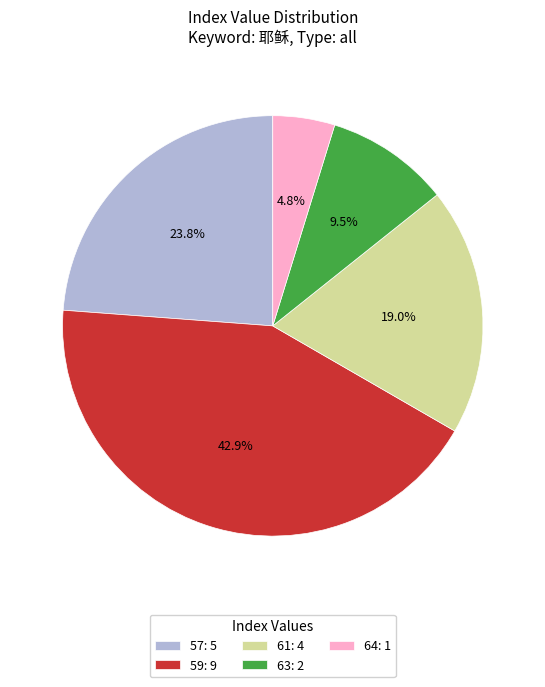

How many slices are in this pie chart?

5